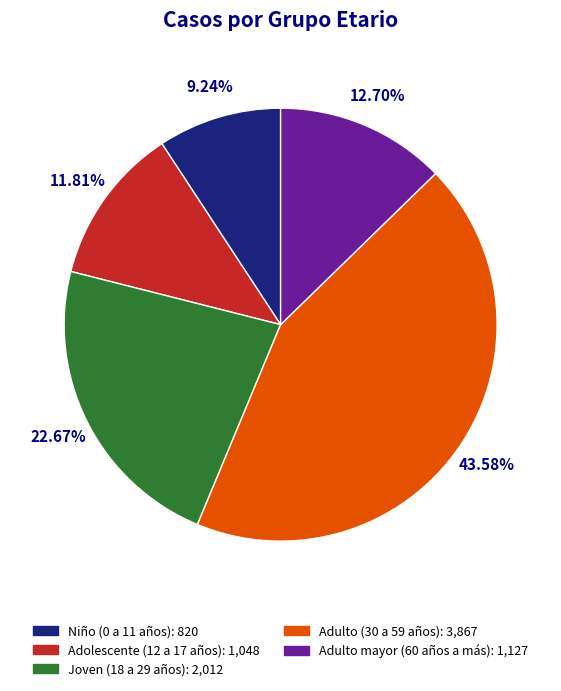

Does any single category account for the majority?

No